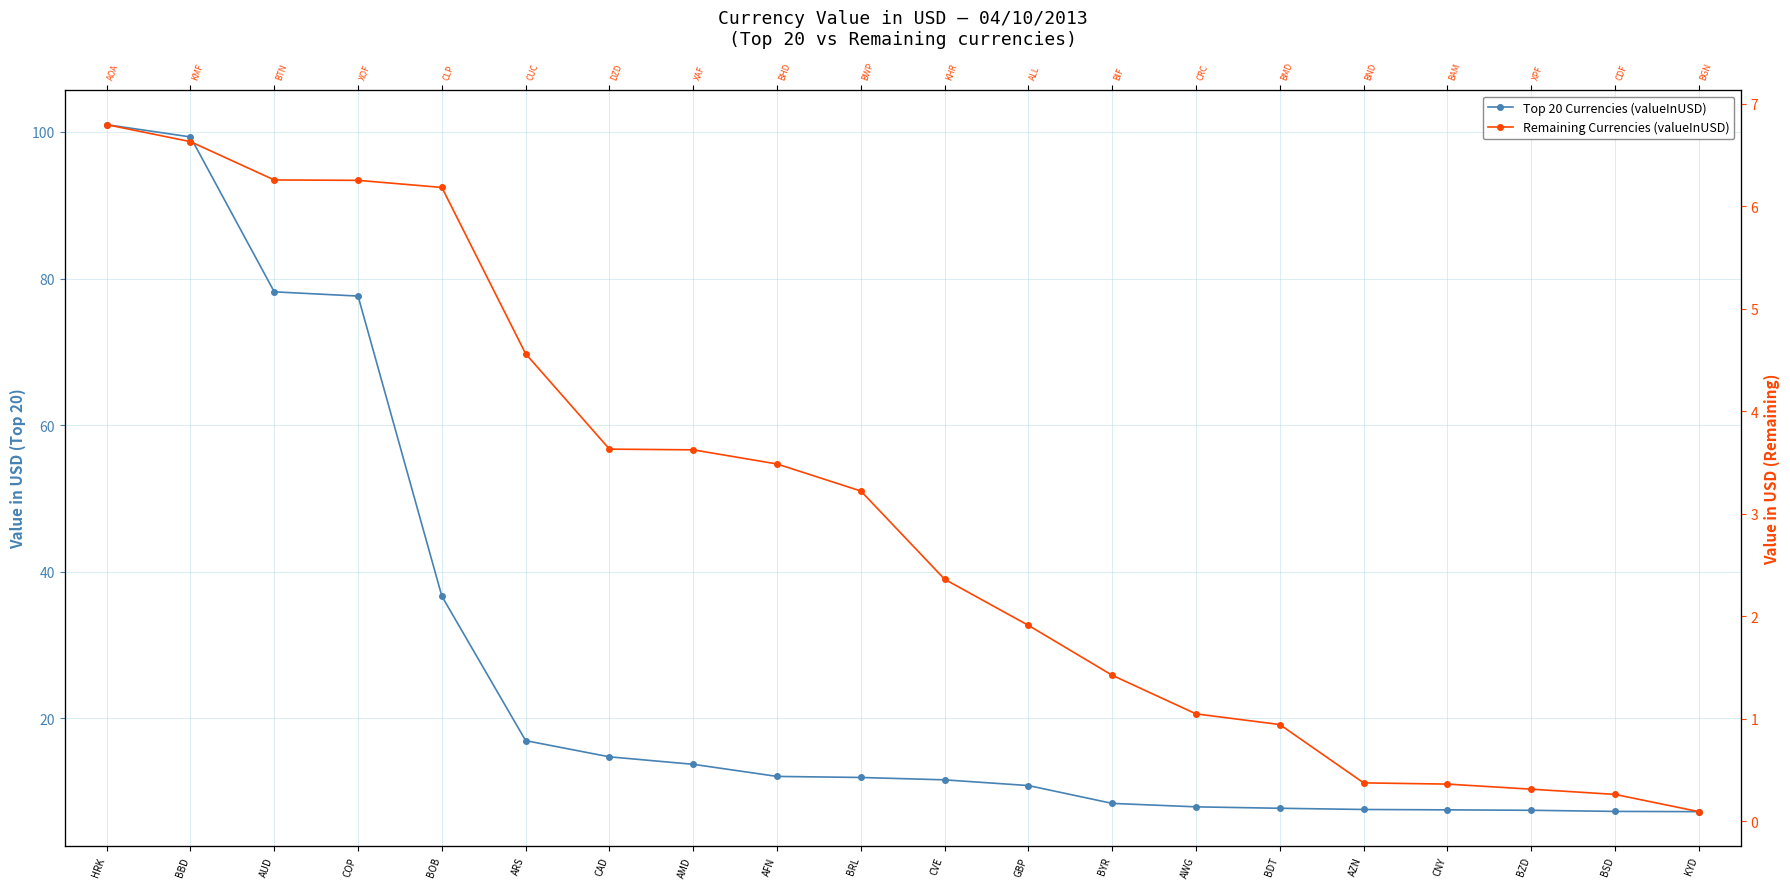

Reading left to right, transcribe all the data shown in this chart.

Top 20 Currencies (valueInUSD): 101.0	99.3	78.2	77.6	36.6	16.9	14.7	13.7	12.0	11.9	11.6	10.8	8.3	7.9	7.7	7.5	7.5	7.4	7.3	7.2
Remaining Currencies (valueInUSD): 6.8	6.6	6.3	6.3	6.2	4.6	3.6	3.6	3.5	3.2	2.4	1.9	1.4	1.0	0.9	0.4	0.4	0.3	0.3	0.1